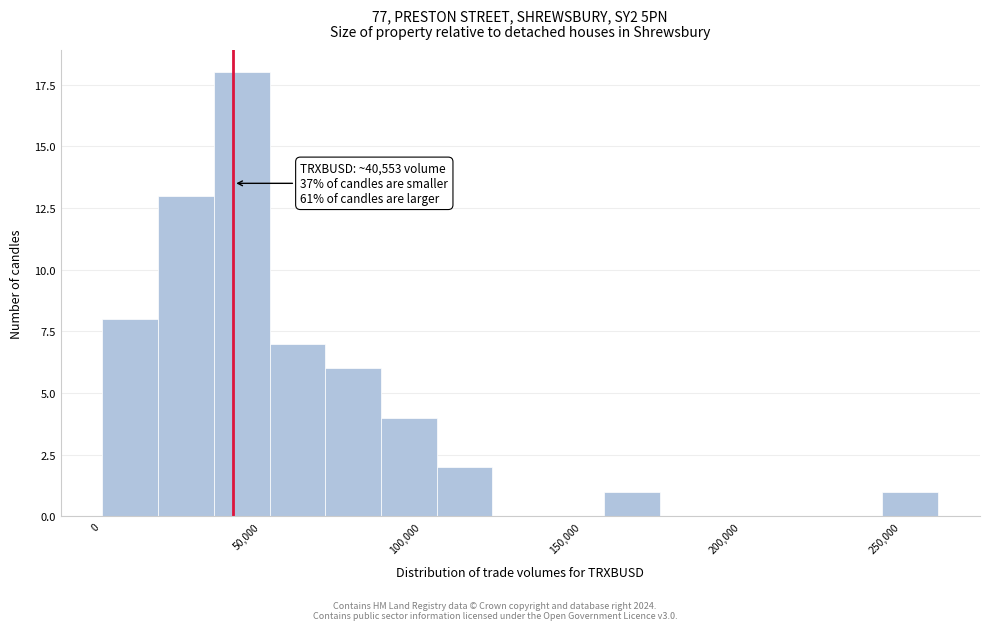

Around what value on the x-axis is the tallest bar? Give the approximate position of its centre, as read against the axis.

45000